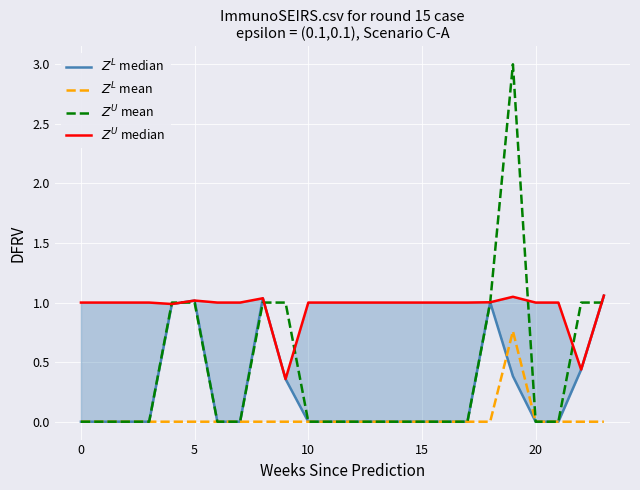

Which has a higher value, 12 or −5?

12